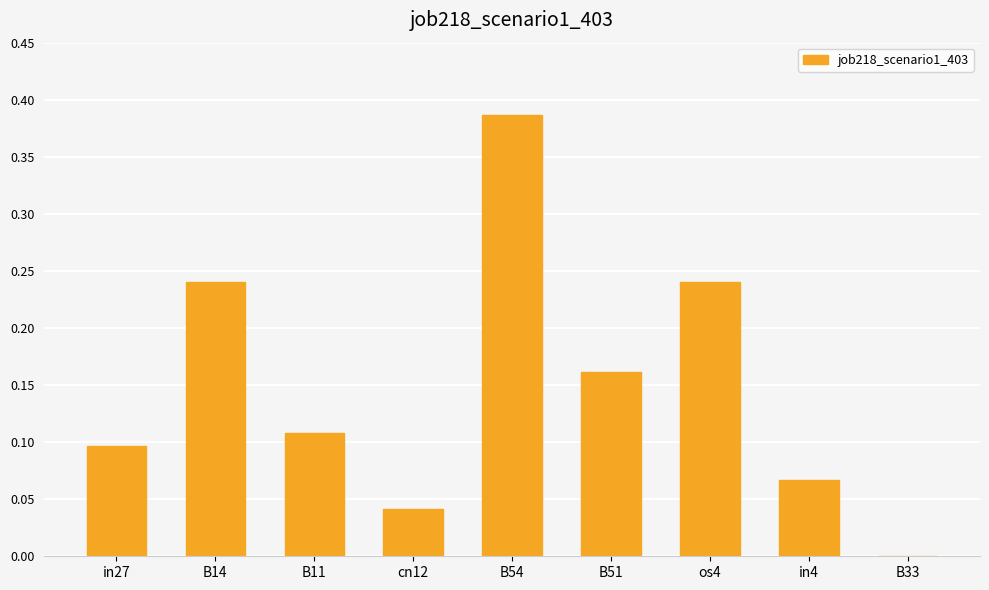

At which category does the chart reach its peak across all series?

B54